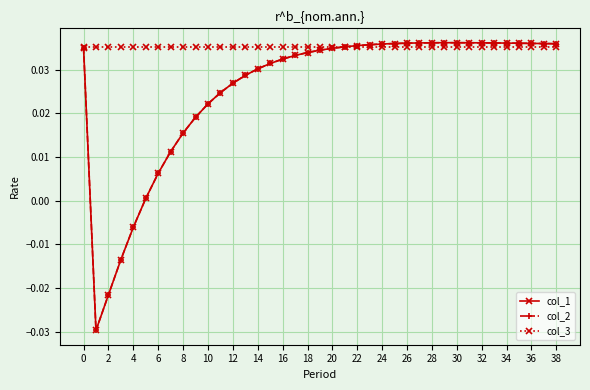

Is this an area chart (filled region under the line)?

No